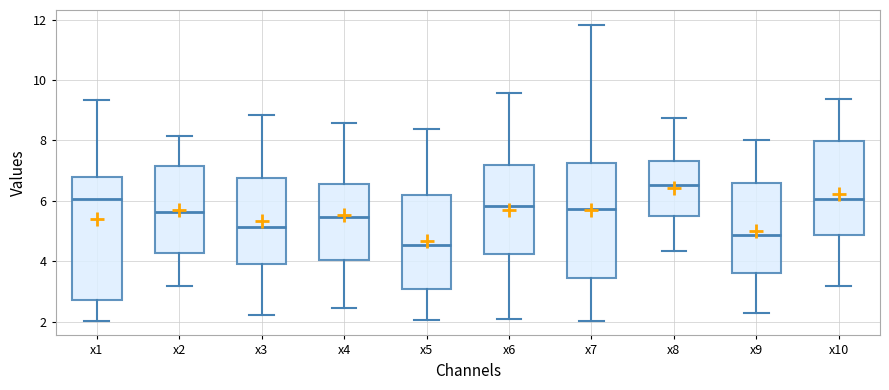

Which box is the tallest, from its lower edge to its upper edge?

x1